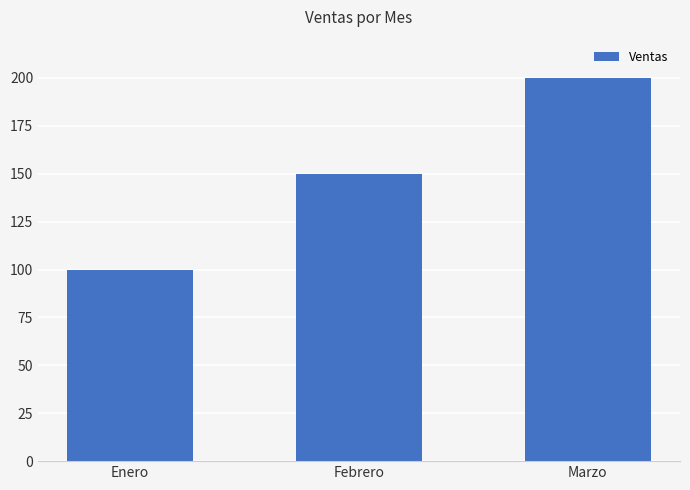

What is the sum of all values?

450